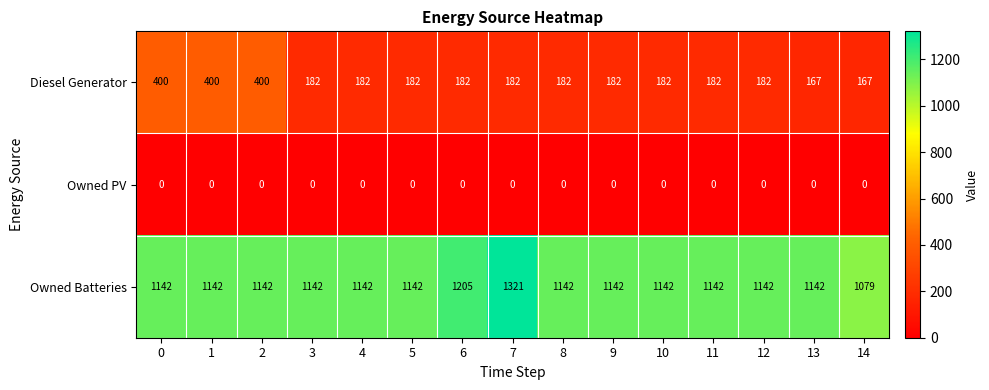

What is the average value of the Owned Batteries series?

1154